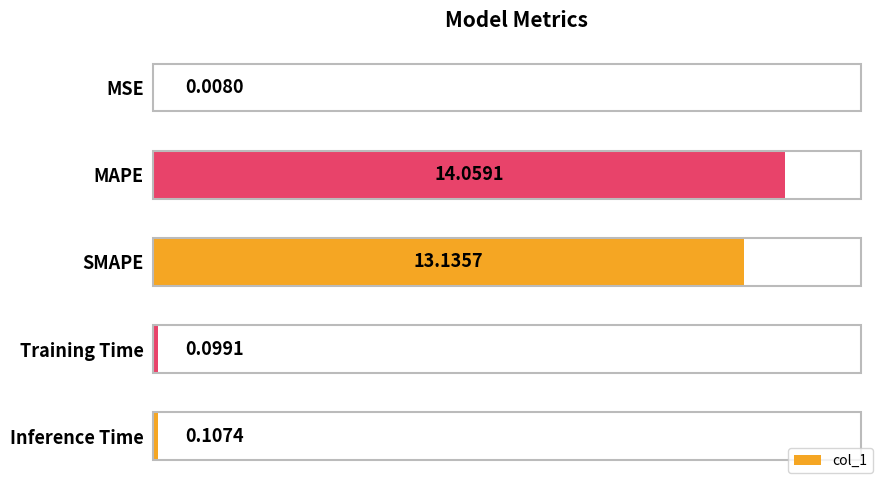

What is the sum of the values at SMAPE and Inference Time?

13.2